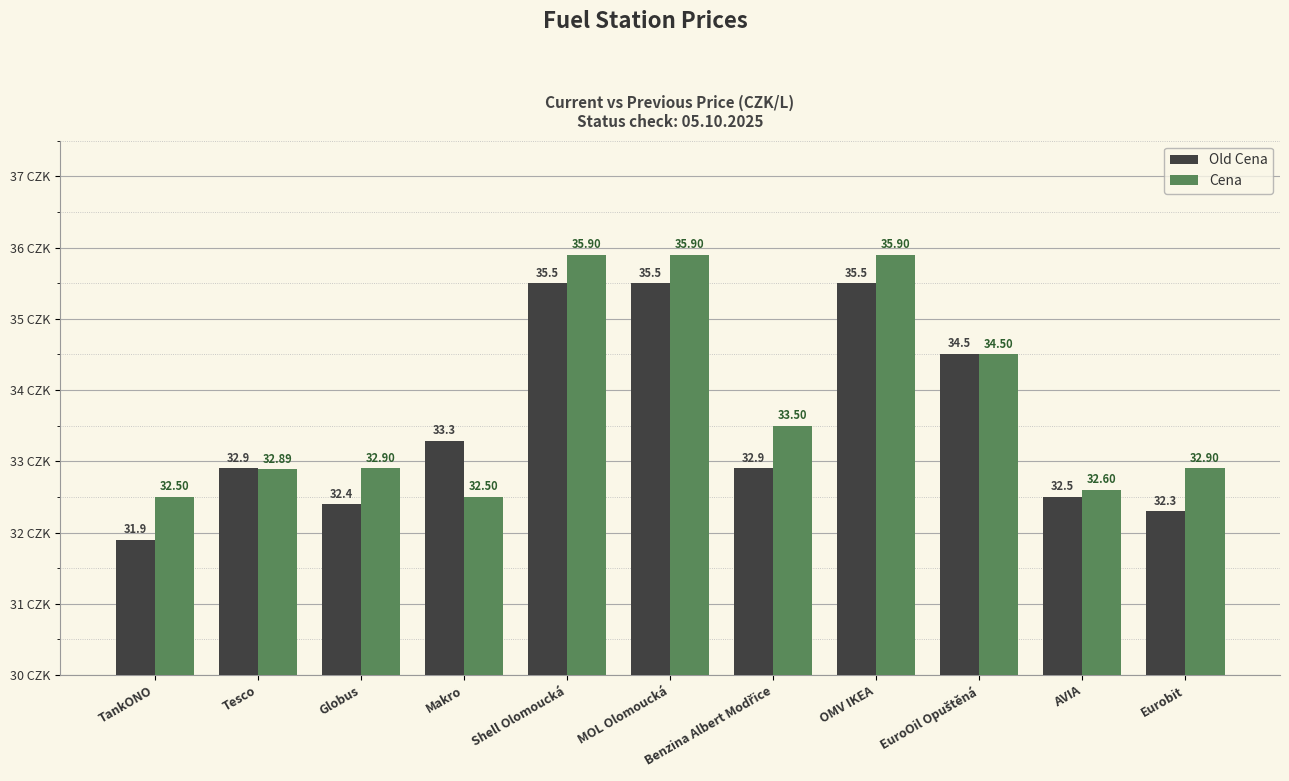

How many bars are there in total?

22